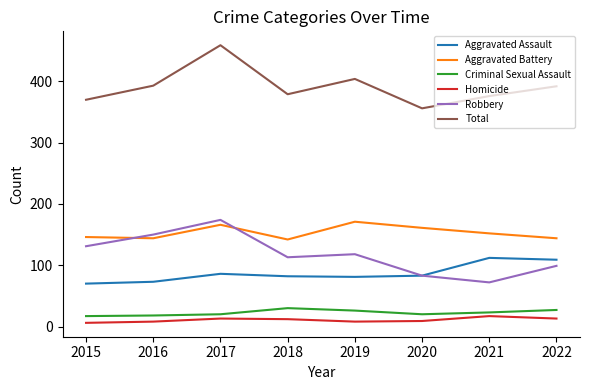

What is the greatest value displayed?

459